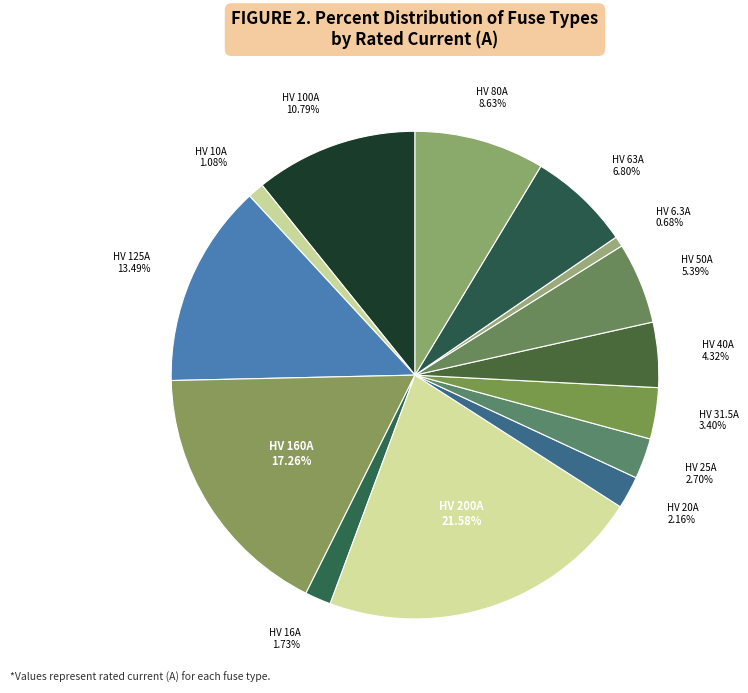

To the nearest percent, what is the difference between the largest and smallest slice percentages?

21%